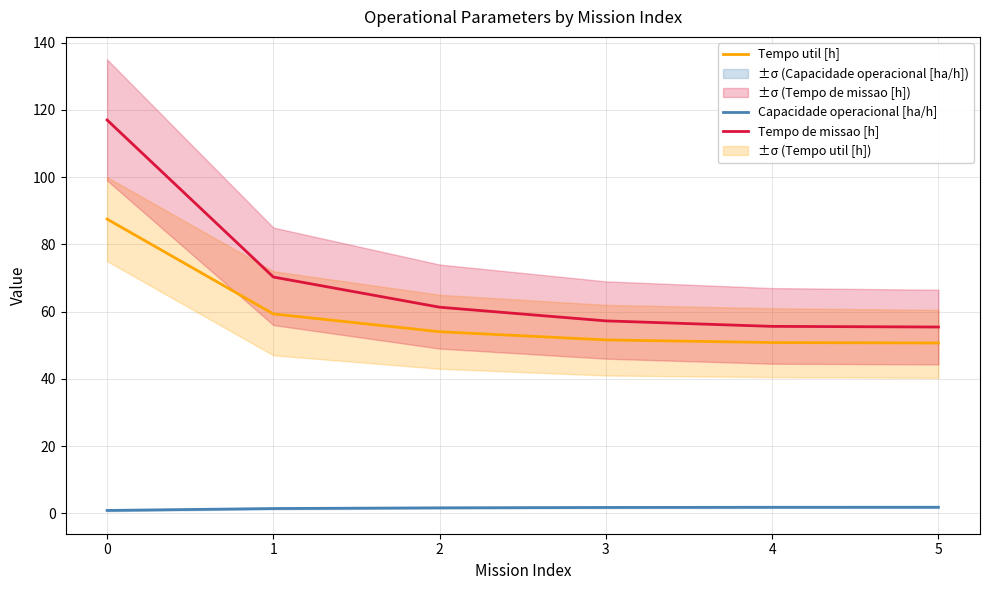

Which has a higher value, 3 or 2?

3